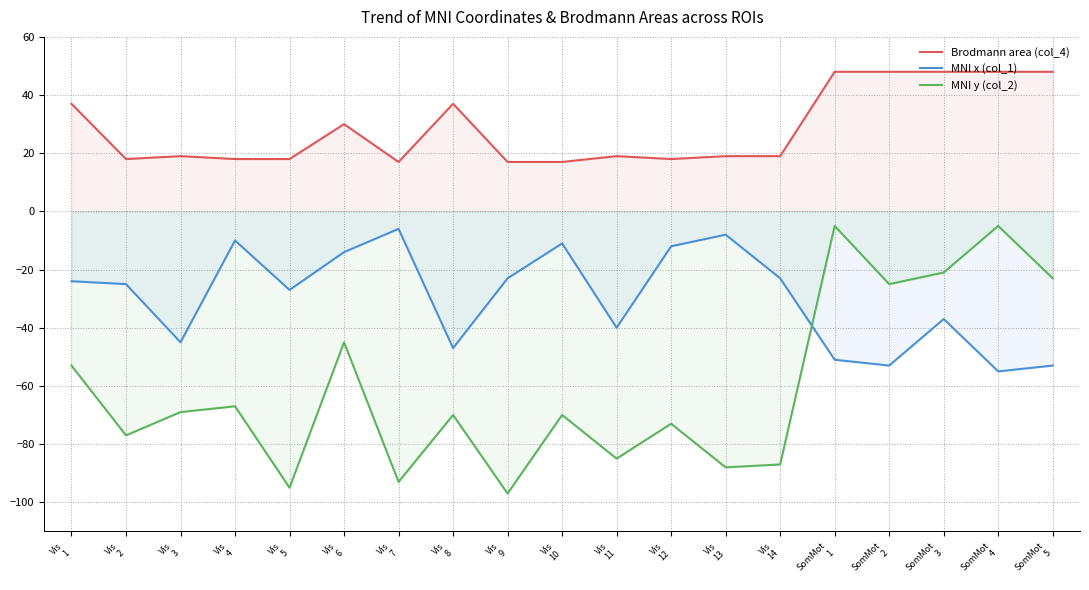

Where is the first local minimum for MNI y (col_2)?

Vis
2